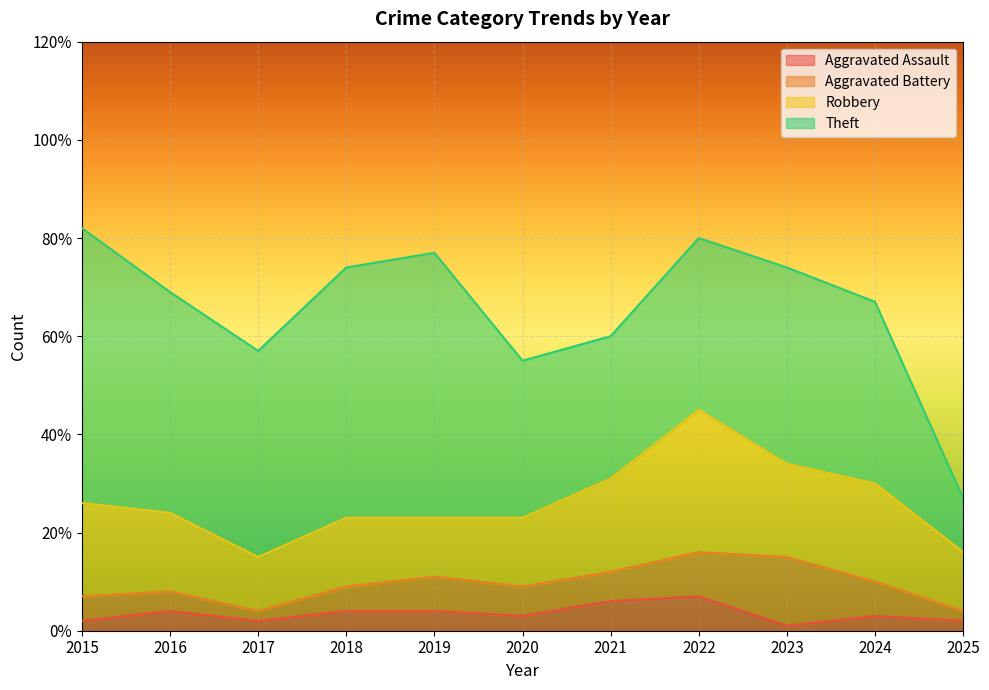

How many lines are shown in the chart?

4